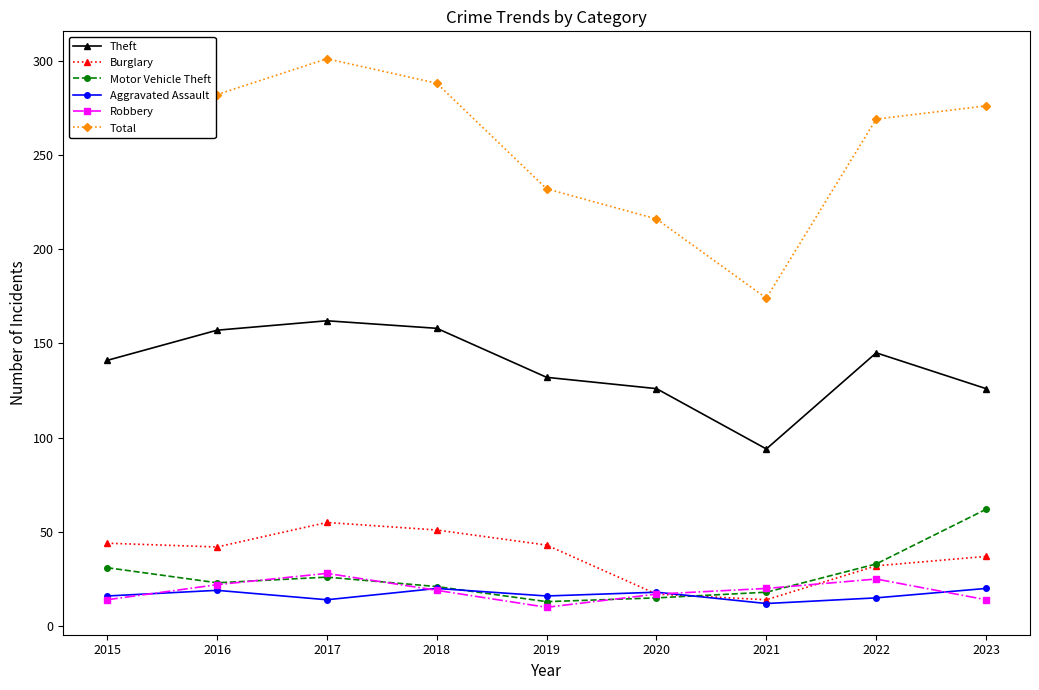

Which series has the largest range (max minus min)?

Total